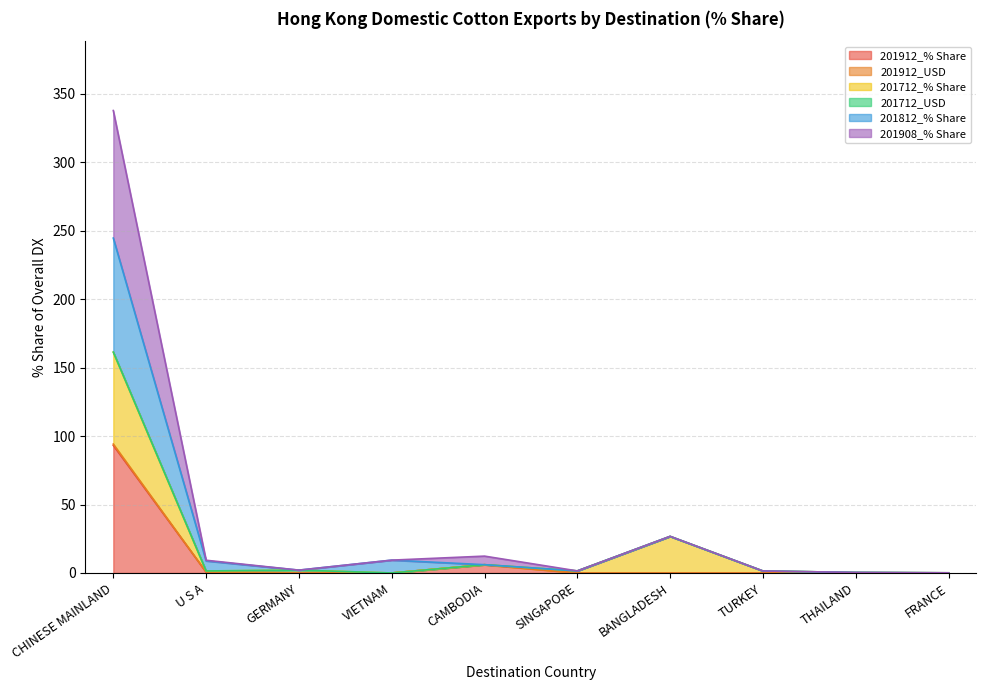

At which label does 201912_USD reach its minimum?

GERMANY